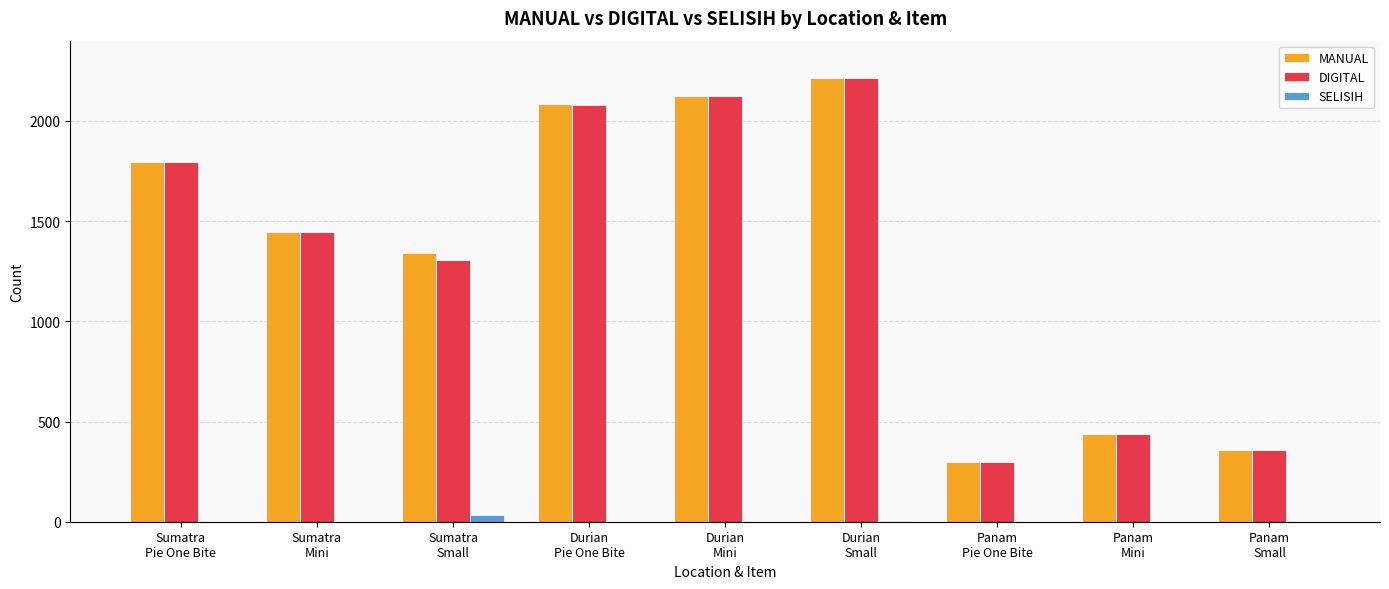

What is the maximum value for DIGITAL?

2212